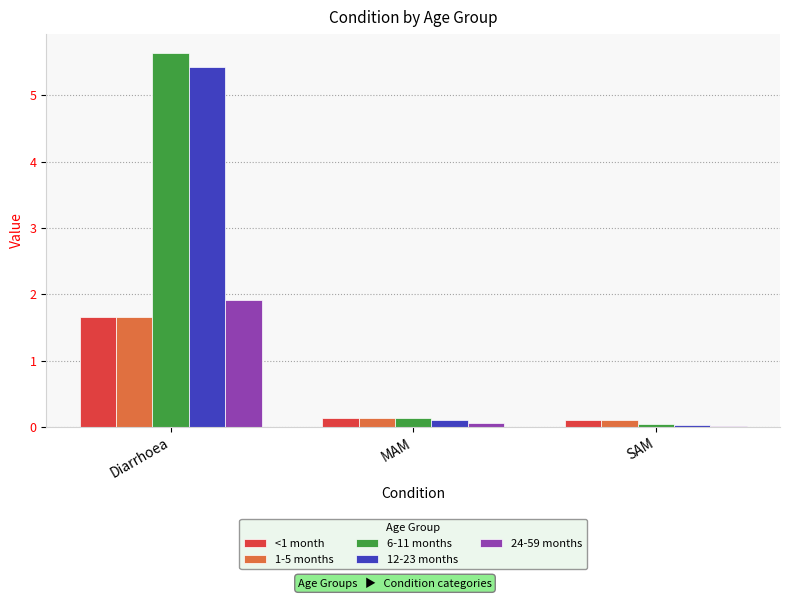

What is the difference between the highest and lowest values at Diarrhoea?

4.0